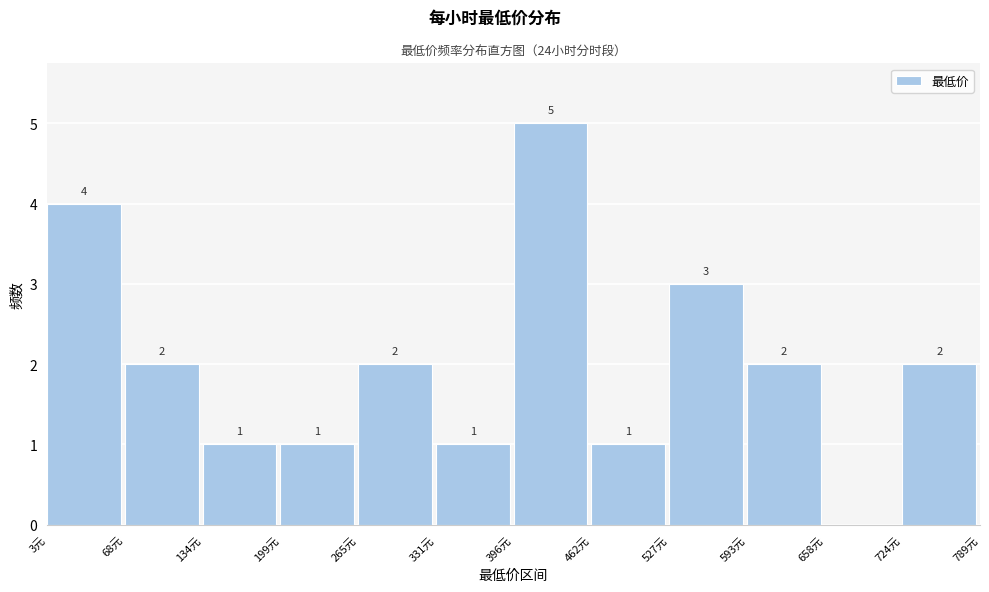

Which range on the x-axis has the tallest bar?

400 to 460